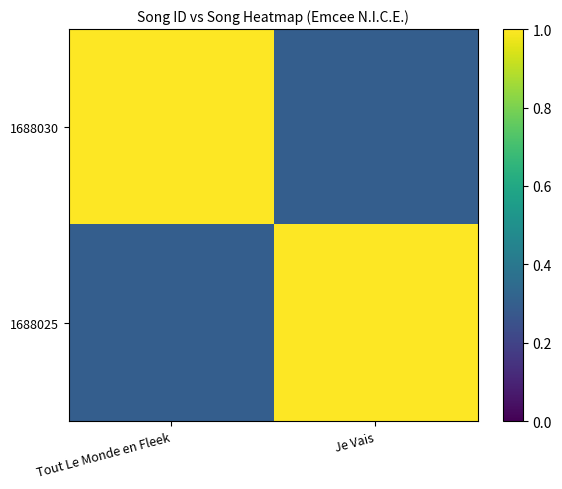

Between Tout Le Monde en Fleek and Je Vais, which series saw the biggest shift?

1688030